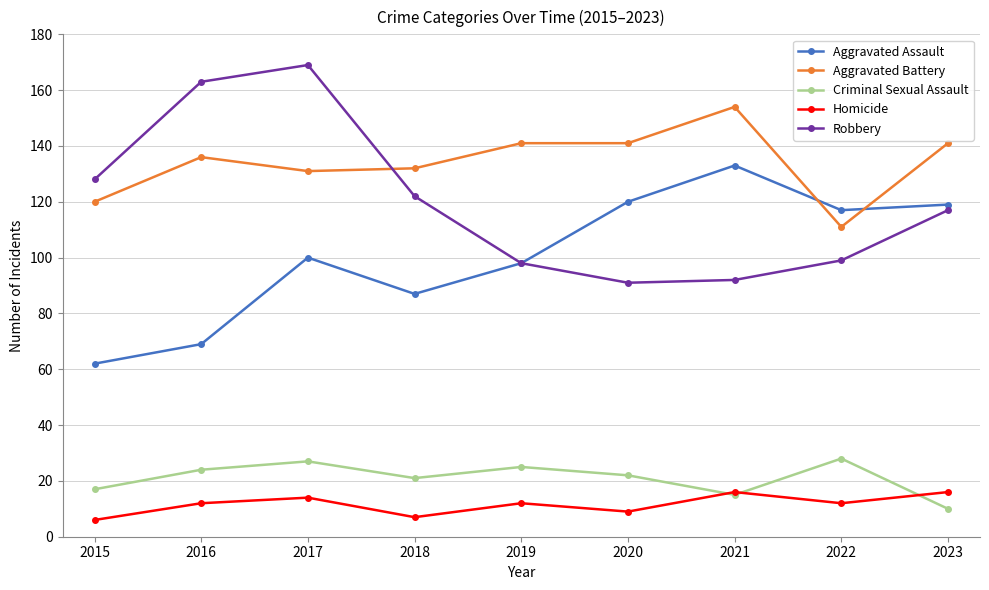

True or false: Criminal Sexual Assault and Aggravated Assault intersect in this chart.

False